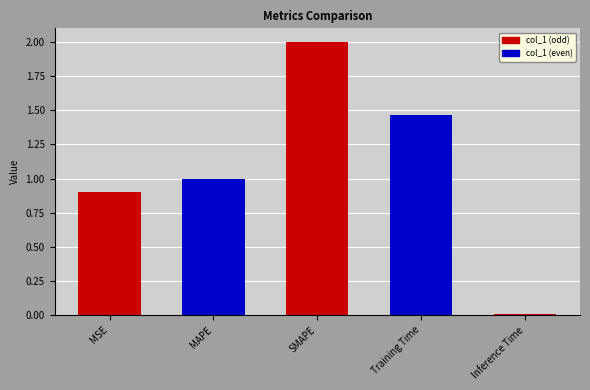

How many series are shown in this chart?

1